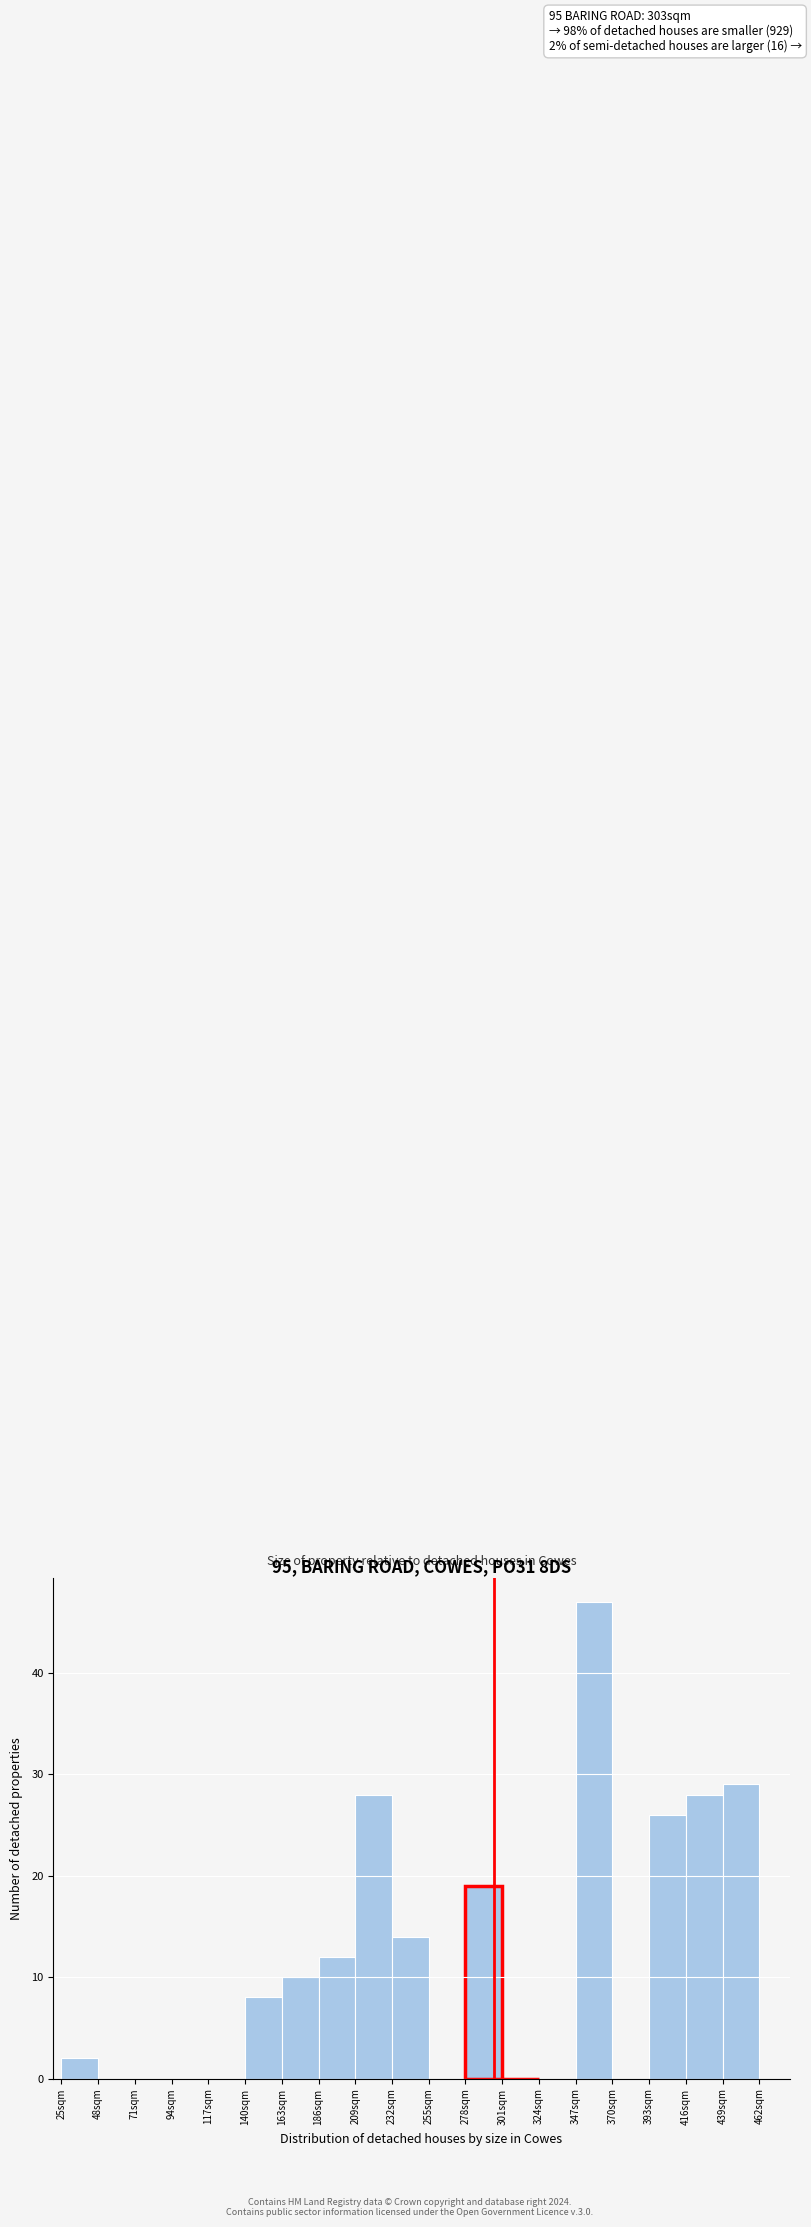

Over which range of the x-axis is the bar tallest?

347 to 370